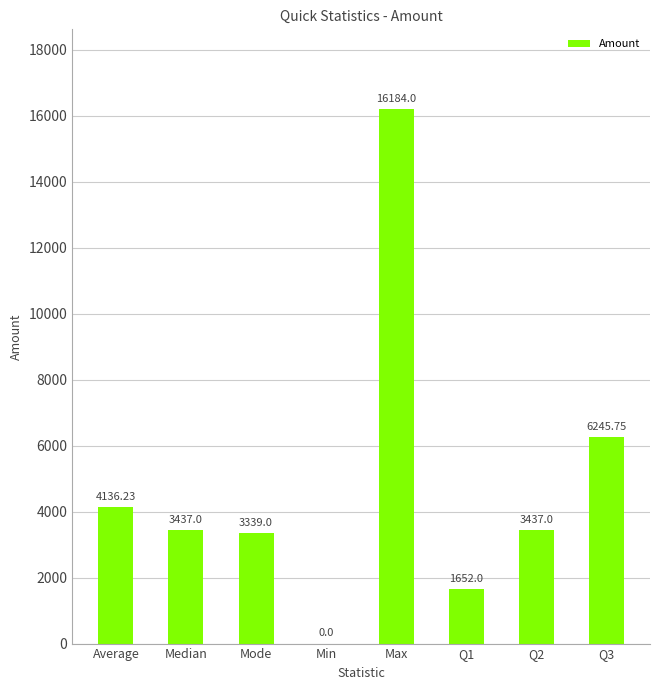

The chart shows a value of 3437.0 at Median. True or false?

True